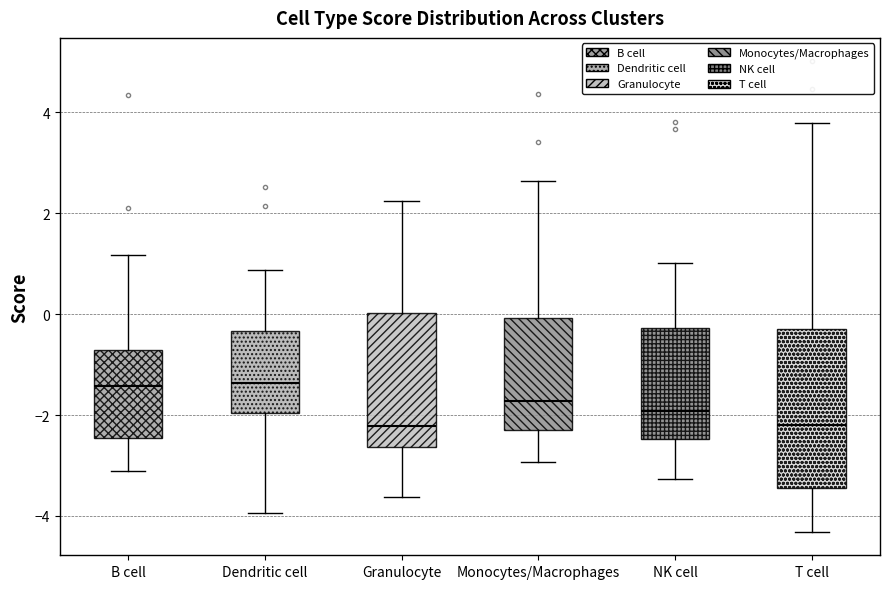

Which box is the tallest, from its lower edge to its upper edge?

T cell